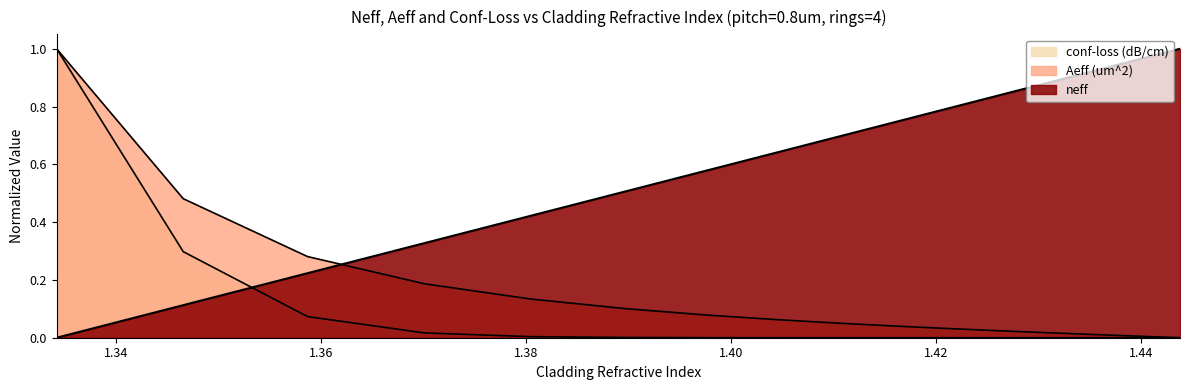

What is the difference between the maximum and second lowest values in the conf-loss (dB/cm) series?

1.0